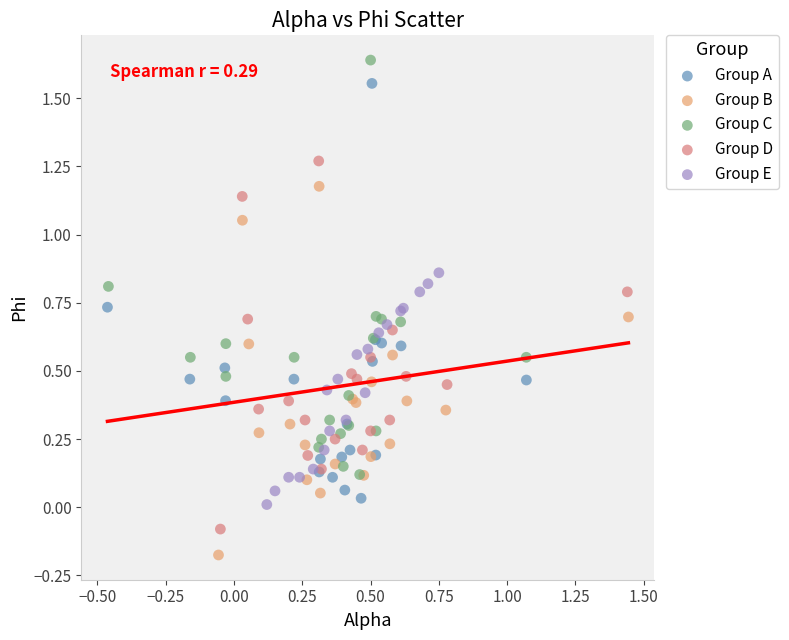

Which series contains the lowest Y value?

Group B